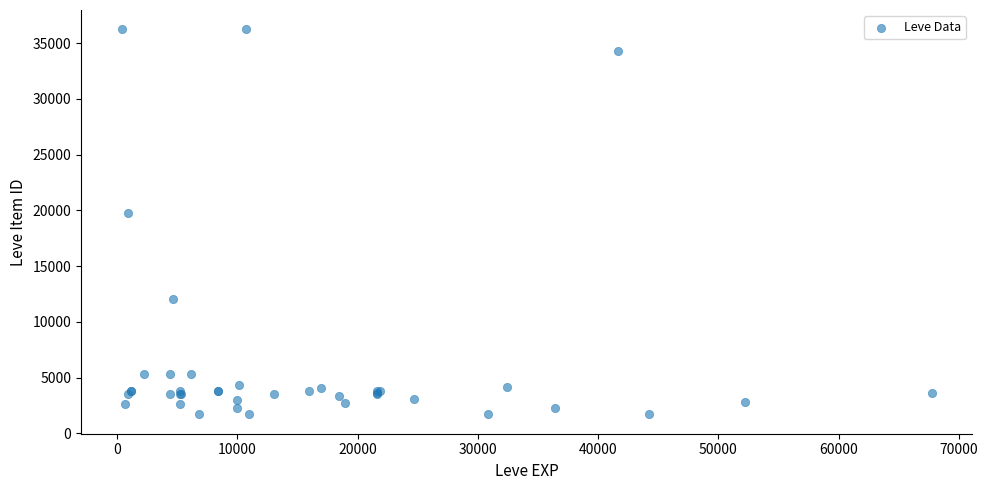

What Y value in the scatter plot is closest to 18967?

19744